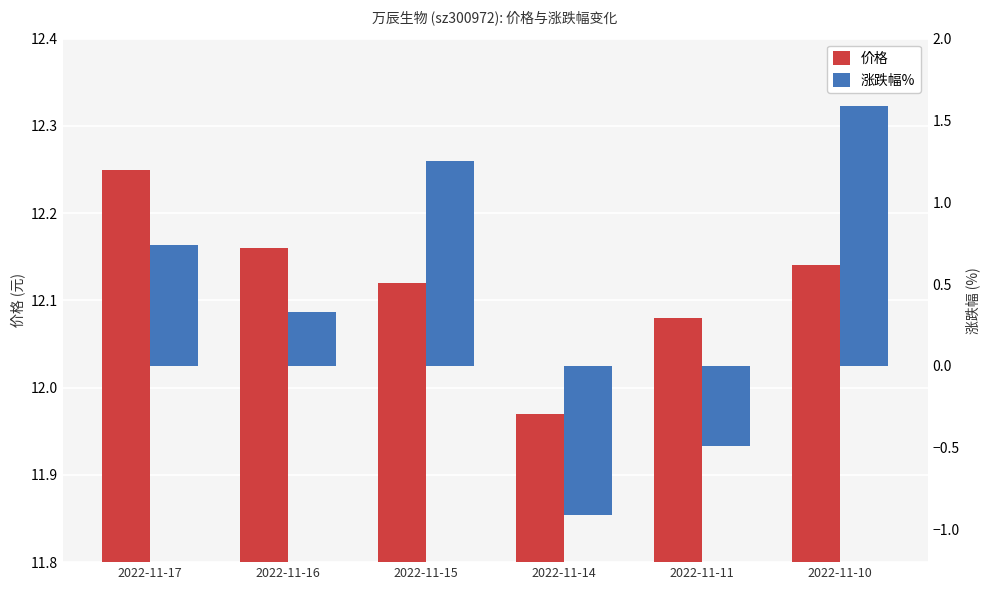

What are all the series names shown in the legend?

价格, 涨跌幅%